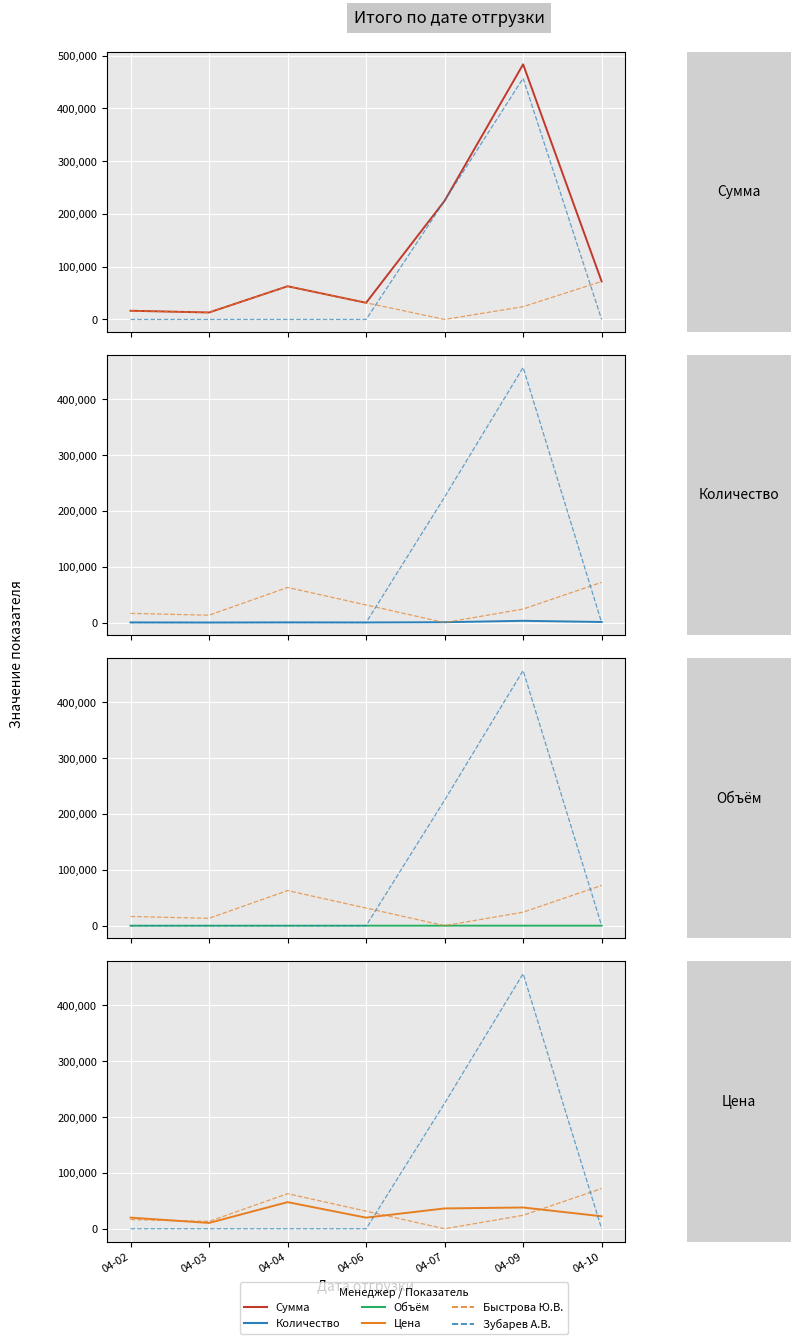

Is it true that Объём equals 1.3 at 04-04?

True